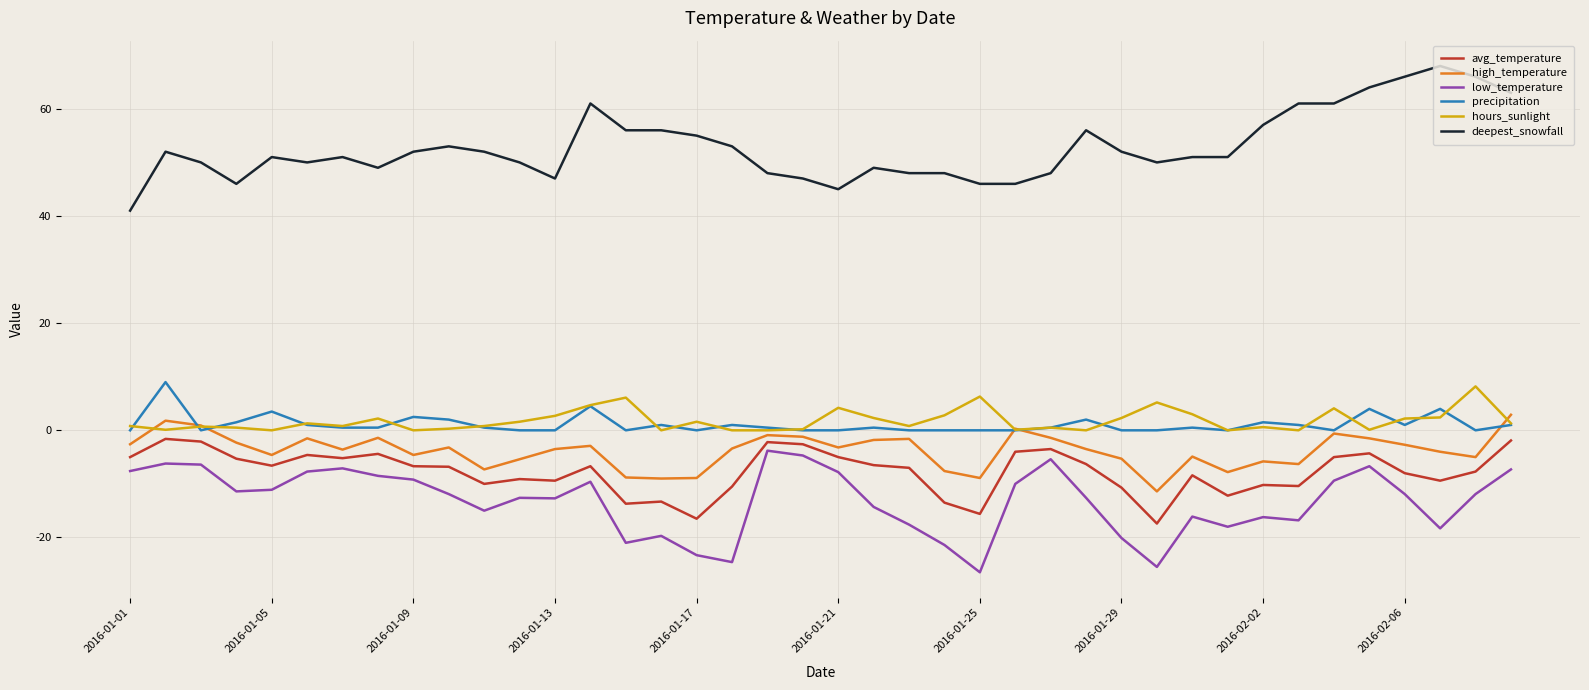

Which series has the largest total across all categories?

deepest_snowfall